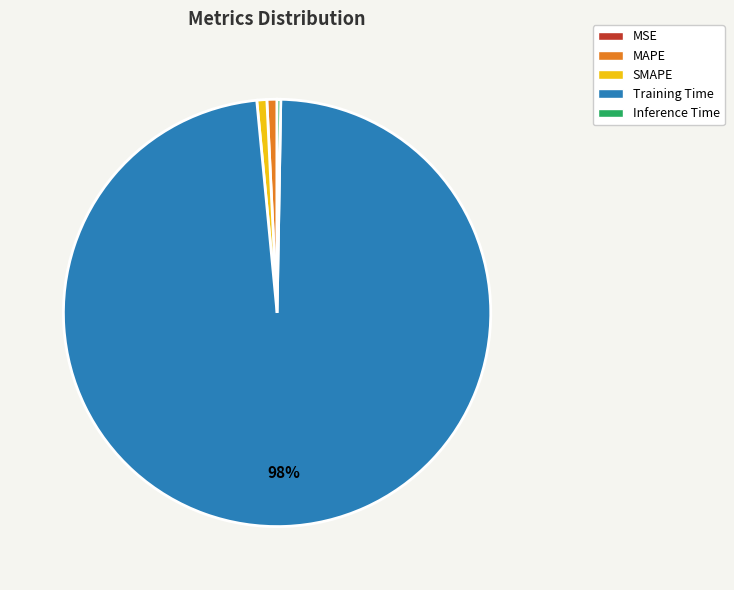

To the nearest percent, what percentage of the pie is SMAPE?

1%